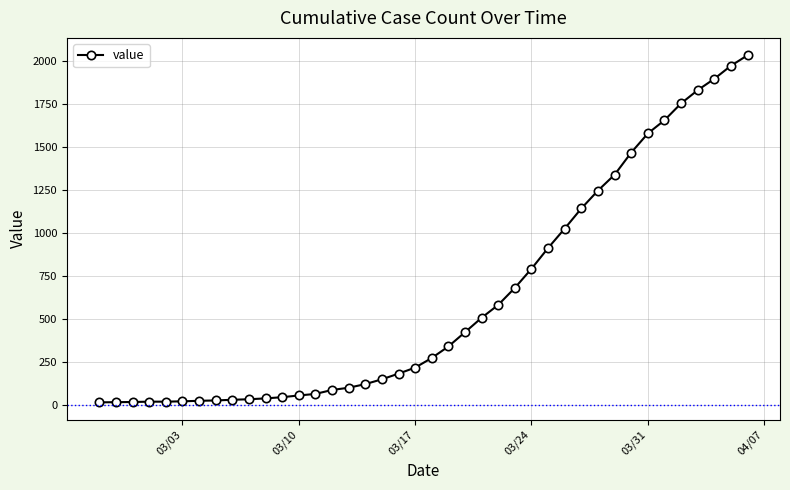

What is the sum of all values?

24656